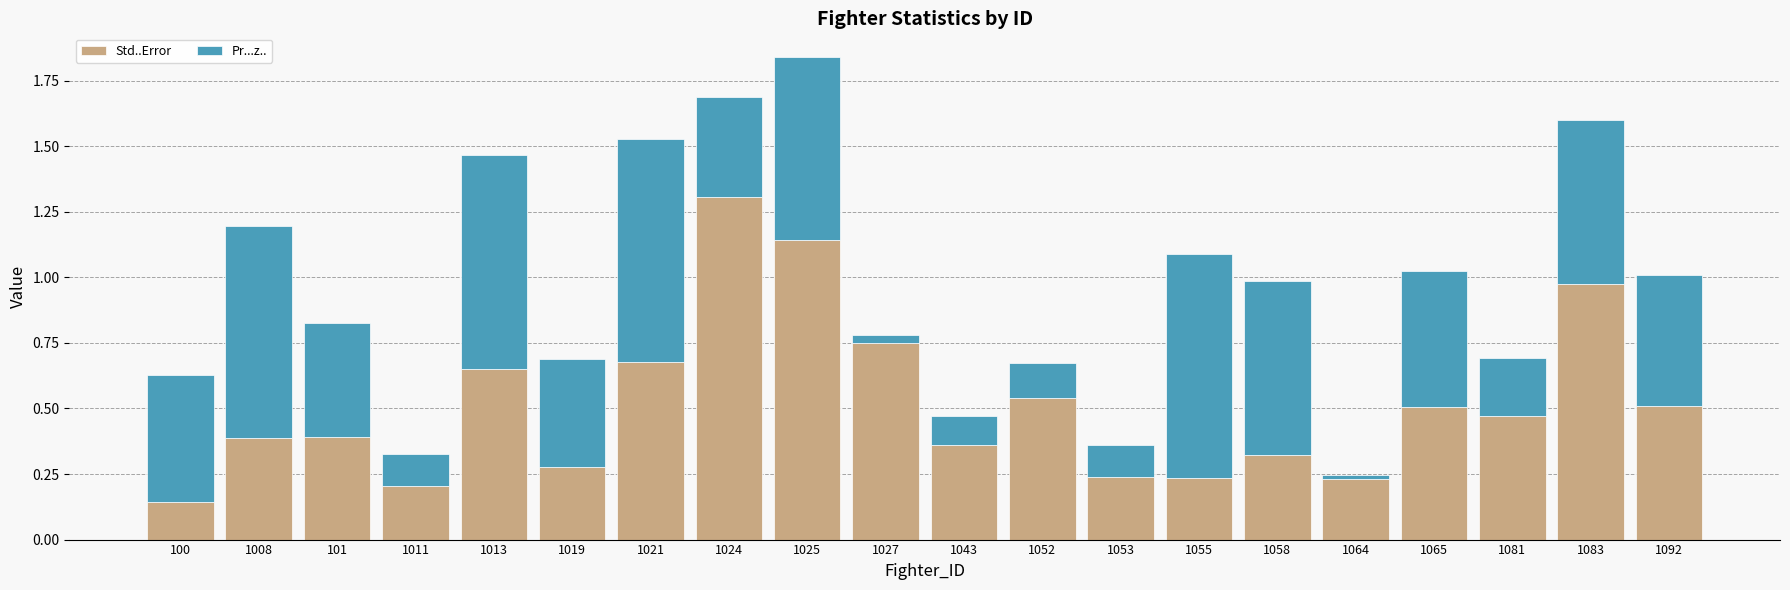

True or false: Std..Error has a value of 0.1 at 1058.

False